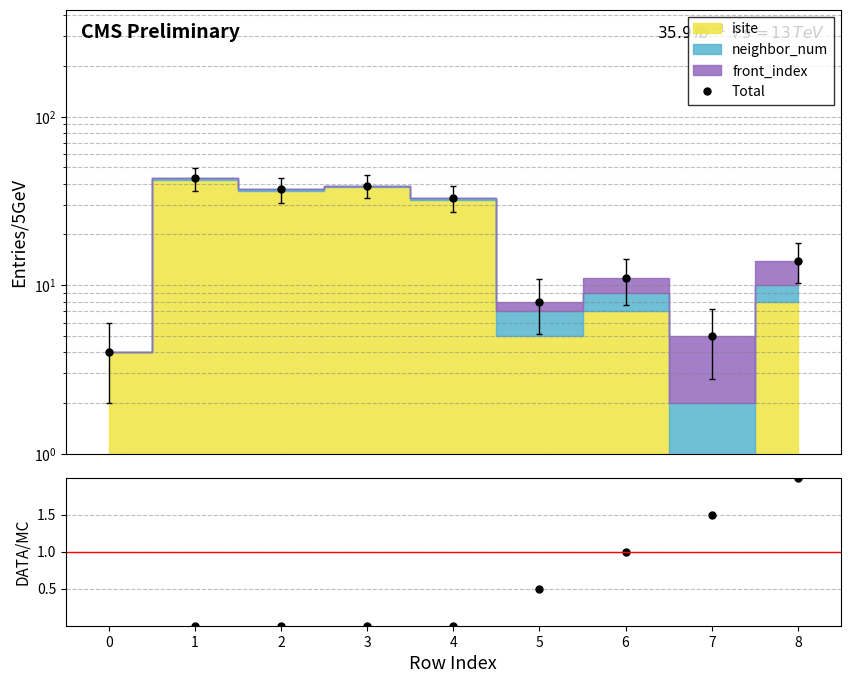

True or false: front_index/neighbor_num and Total intersect in this chart.

False